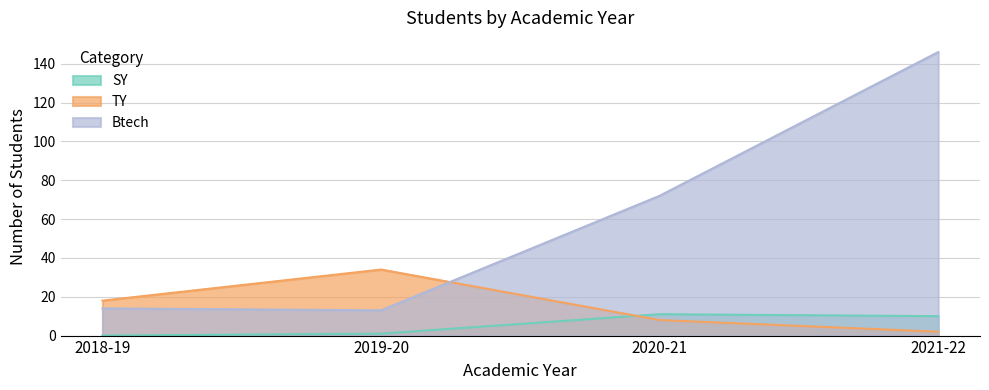

True or false: Btech and TY cross at least once.

True